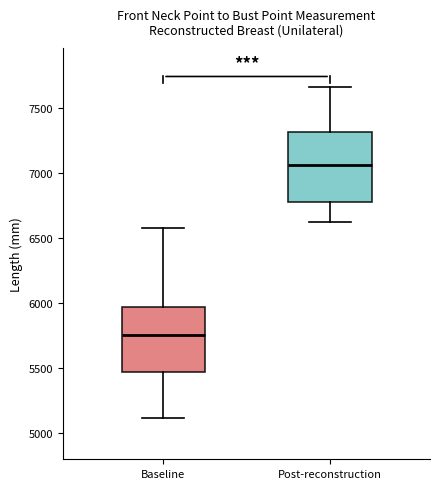

Reading left to right, transcribe this box plot: for each box, give where its median line is, the range the box spans, and where its two whiskers end, as read against the y-axis. The values are not printed on the chart, so give them approximately, as read against the axis.

Baseline: median 5750, box 5450 to 5950, whiskers 5100 to 6600
Post-reconstruction: median 7050, box 6800 to 7300, whiskers 6650 to 7650